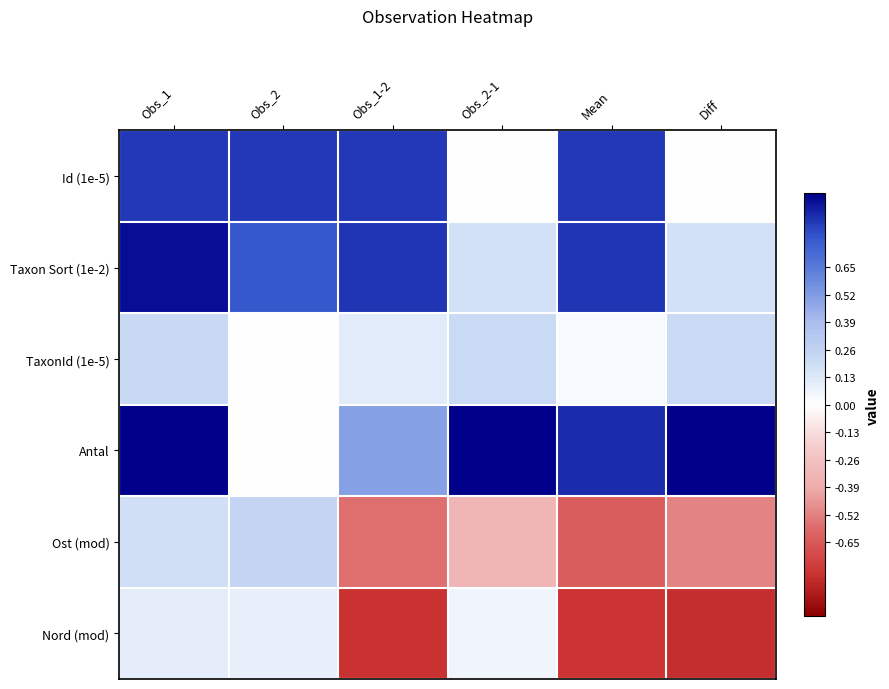

At how many categories does at least one series exceed 0?

6